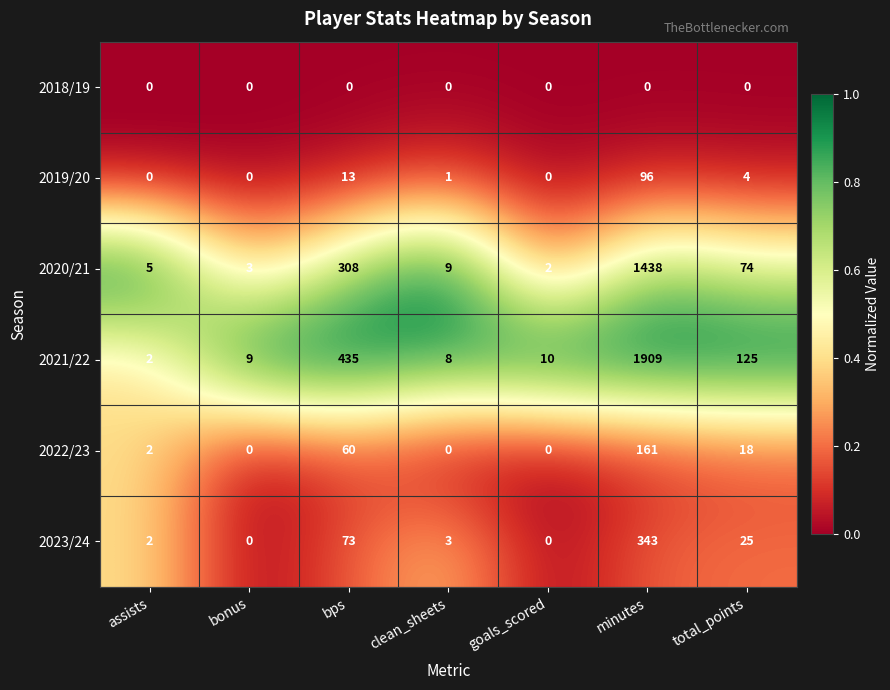

What is the sum of the 2022/23 values at assists and total_points?

20